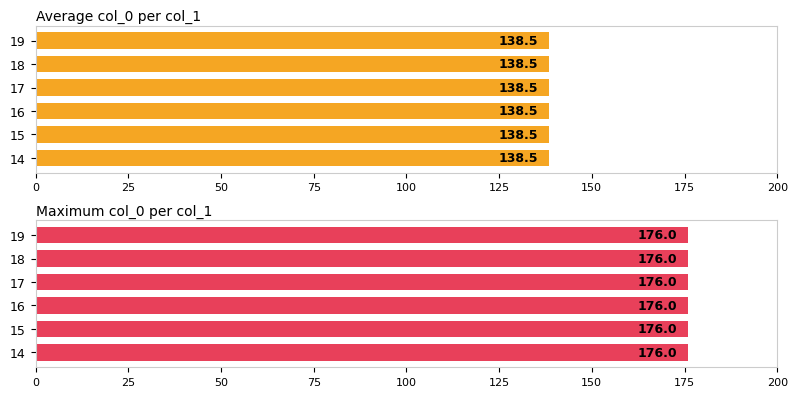

The Maximum utilization series shows 24 at 18. True or false?

False